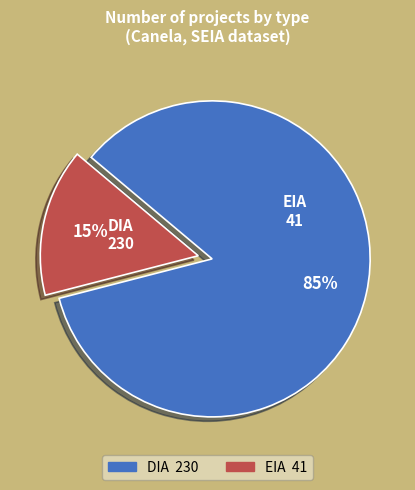

The DIA slice represents 85% of the pie. True or false?

True